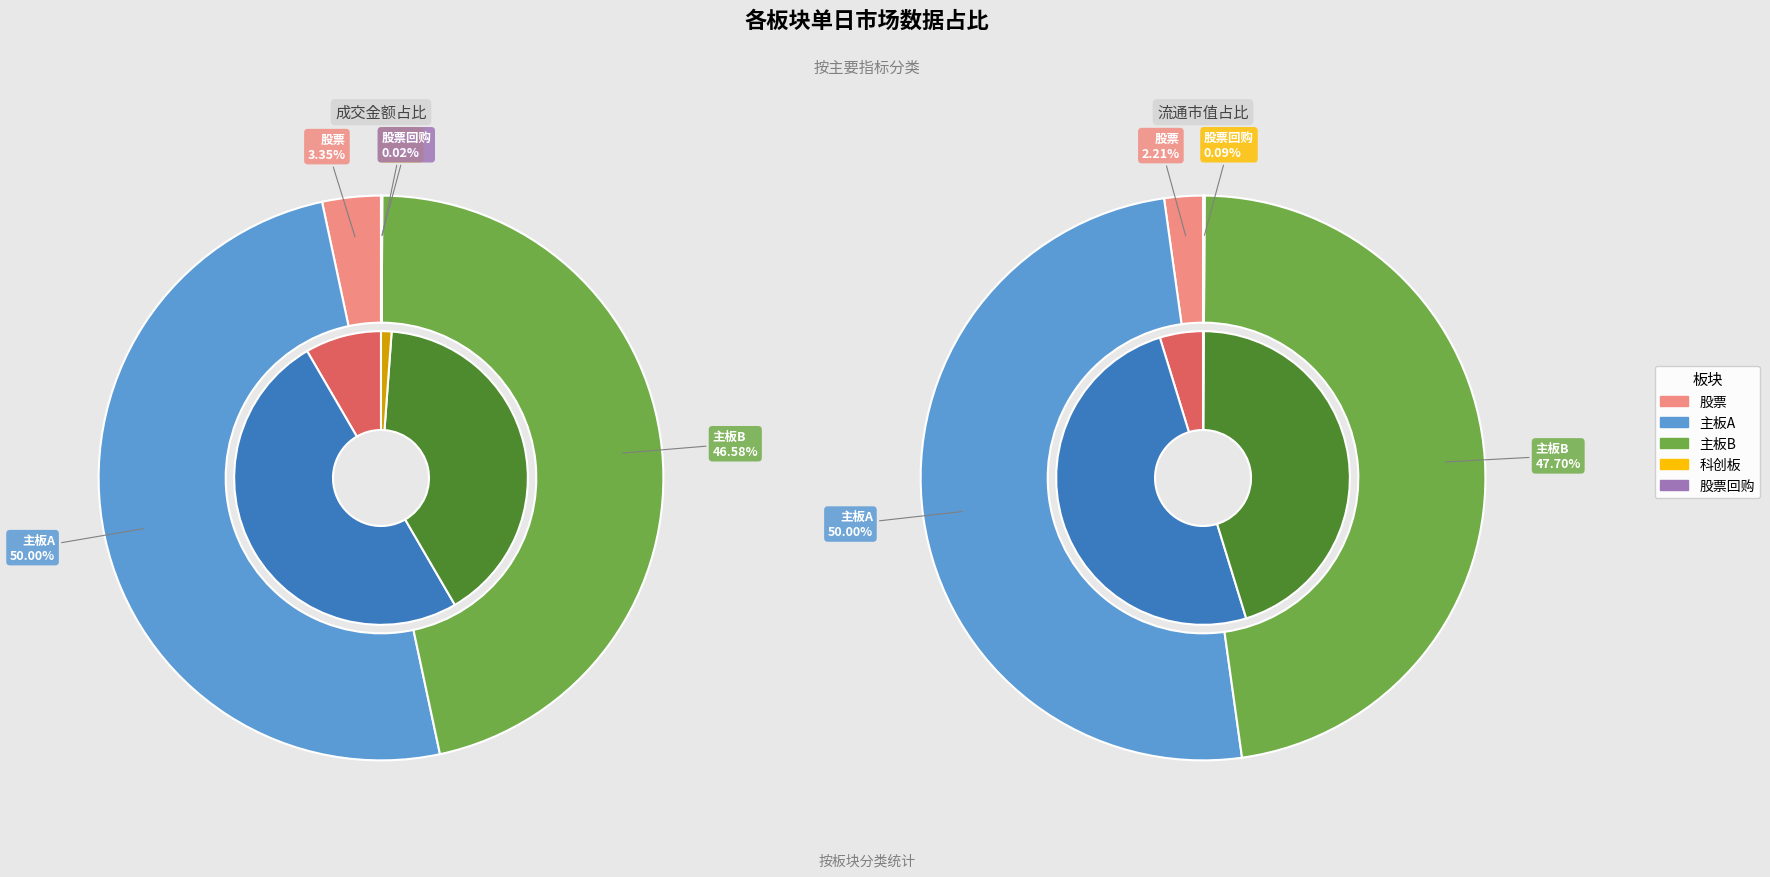

The 成交金额 slice represents 66% of the pie. True or false?

False